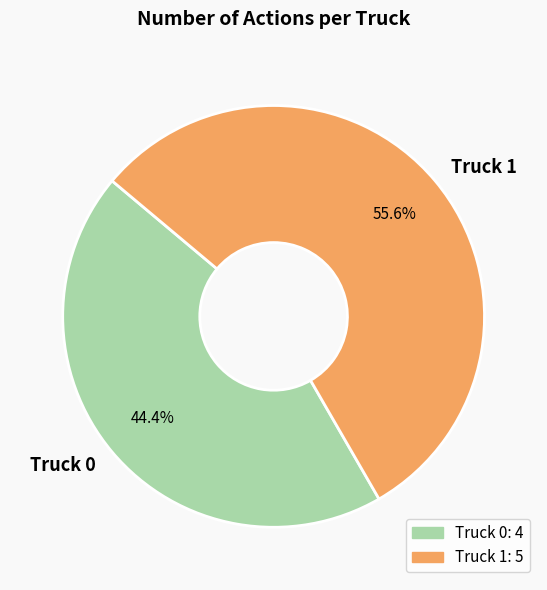

Do Truck 1 and Truck 0 together represent more than half of the pie?

Yes